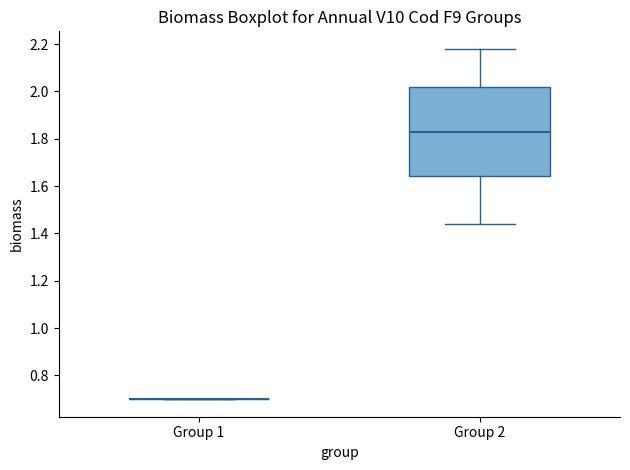

Reading left to right, read every box against the y-axis: the position of its median line, the range the box covers, and the ends of its whiskers. The values are not printed on the chart, so give them approximately, as read against the axis.

Group 1: box collapsed to a line at 0.70, whiskers 0.70 to 0.70
Group 2: median 1.84, box 1.64 to 2.02, whiskers 1.44 to 2.18